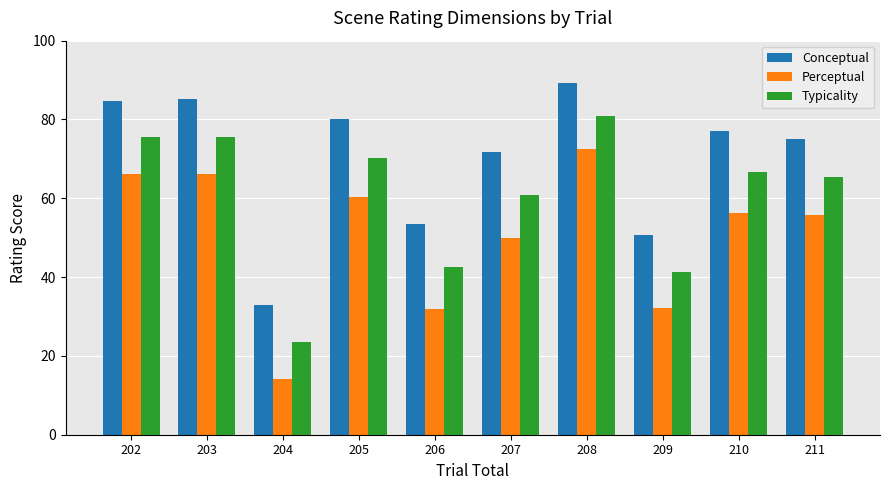

What is the sum of the Typicality values at 203 and 207?

136.4